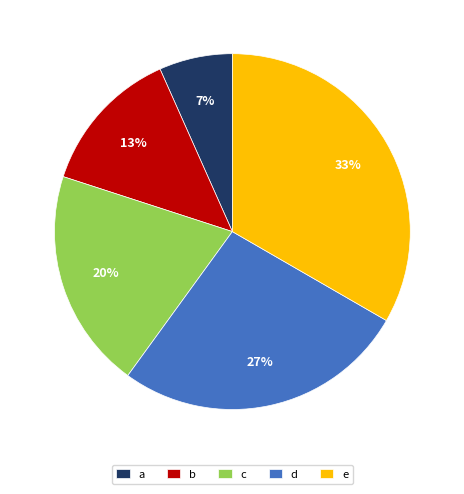

True or false: d accounts for 15% of the total.

False